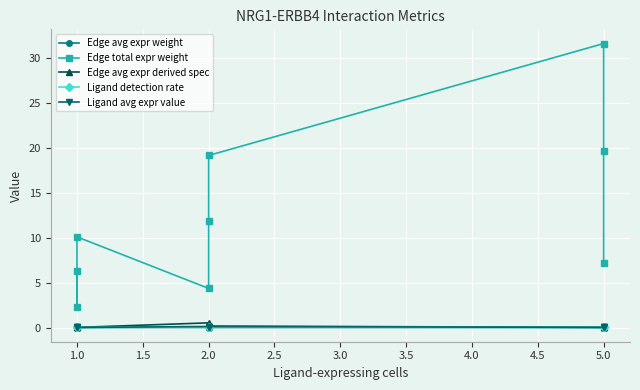

How many distinct data groups are displayed?

5